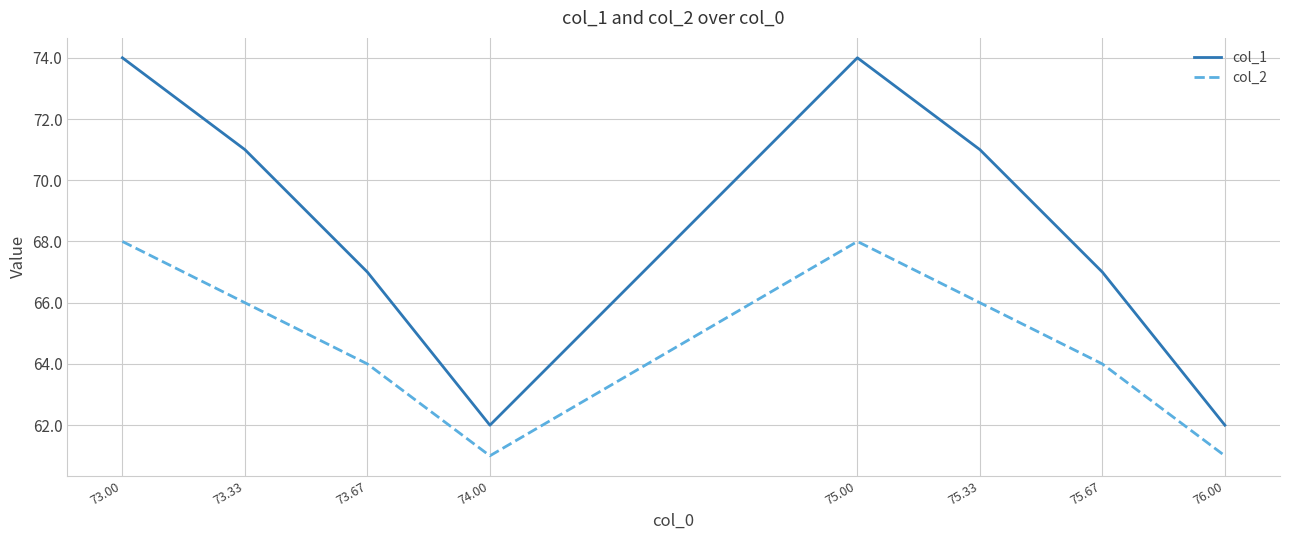

What is the highest value of the col_1 series?

74